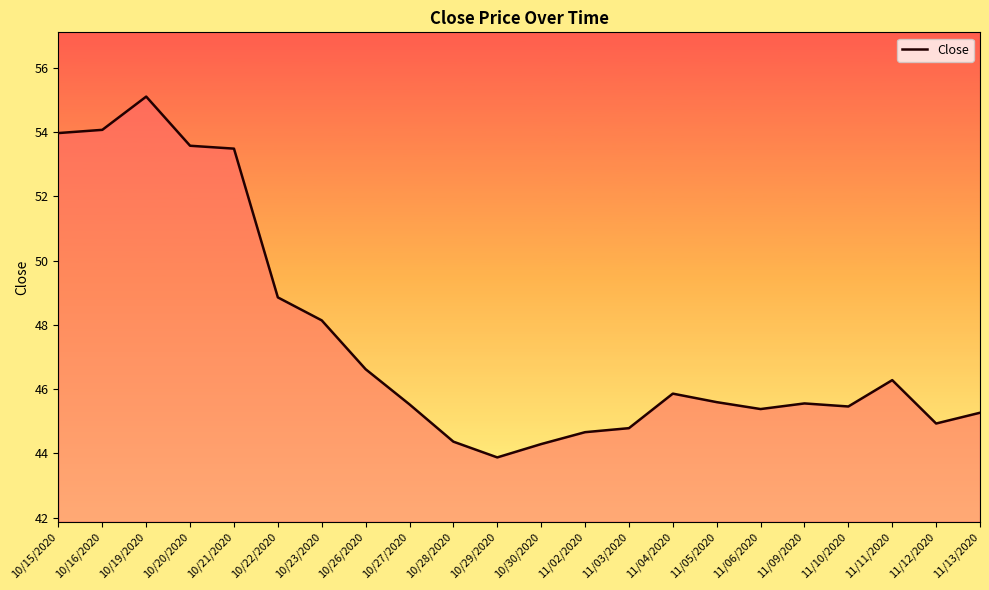

What position from the right is 10/22/2020?

17